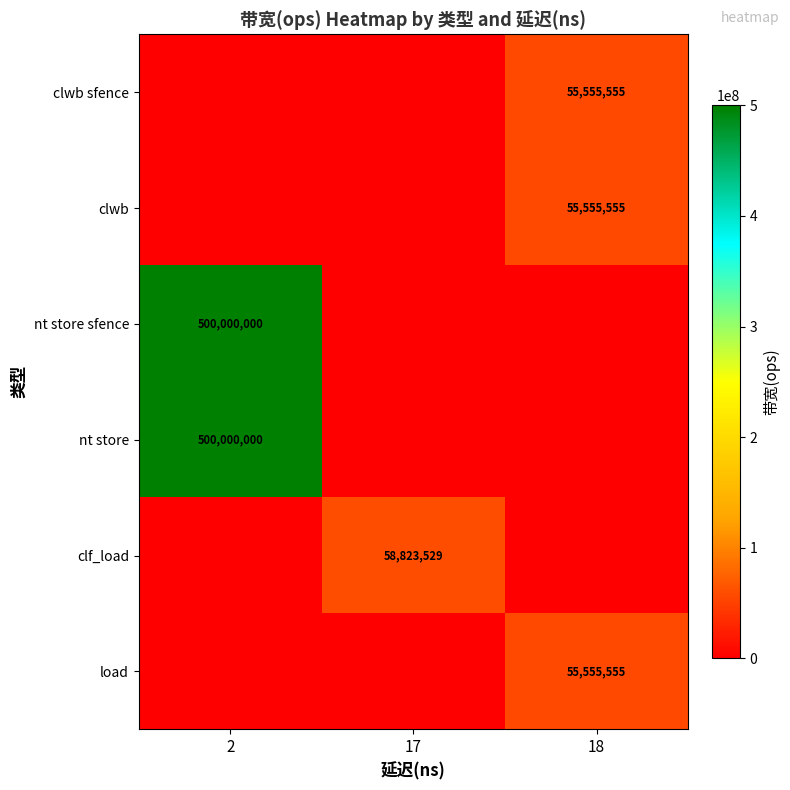

Is it true that nt store equals 727785351 at 2?

False